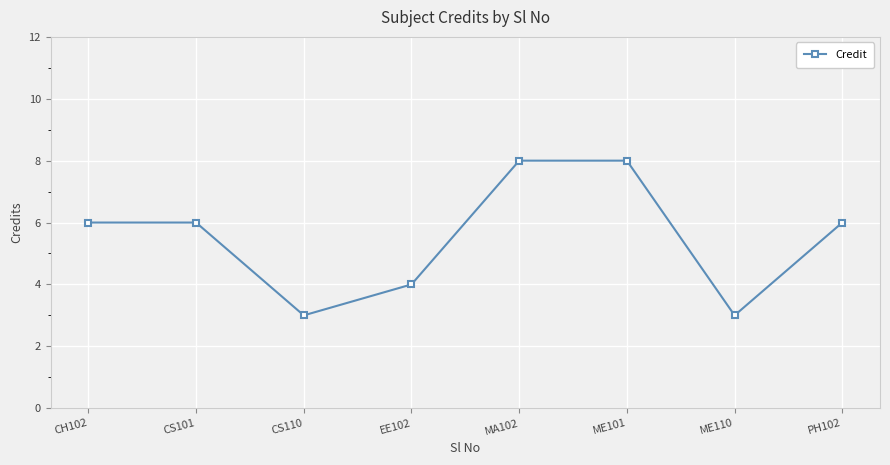

Approximately how many times larger is the value at PH102 compared to EE102?

1.5